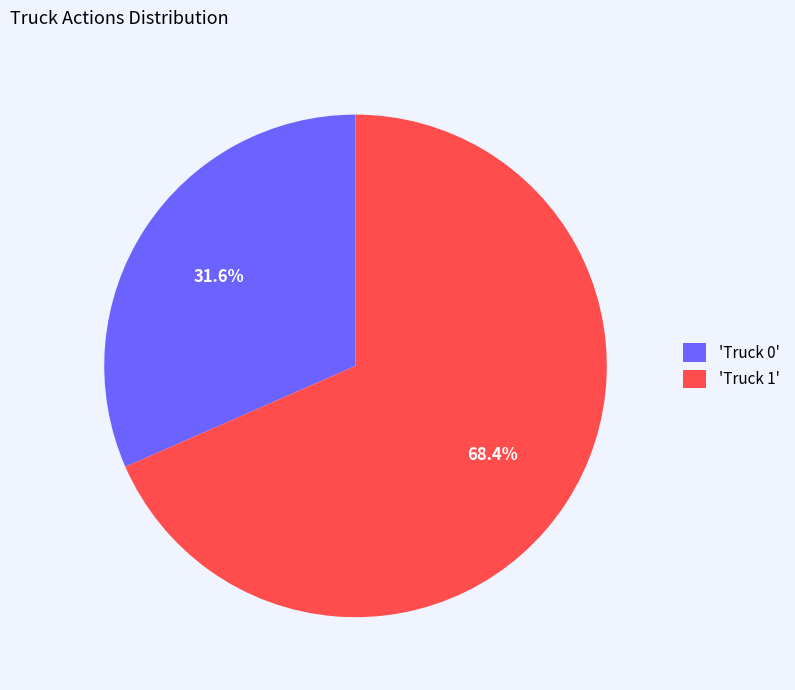

Which category has the biggest portion of the pie?

'Truck 1'